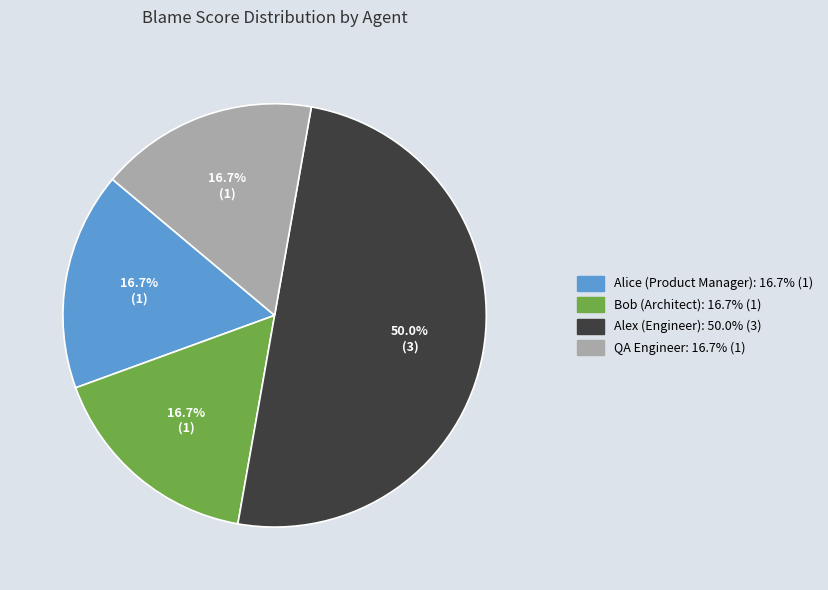

What percentage is the Bob (Architect) slice, to the nearest percent?

17%